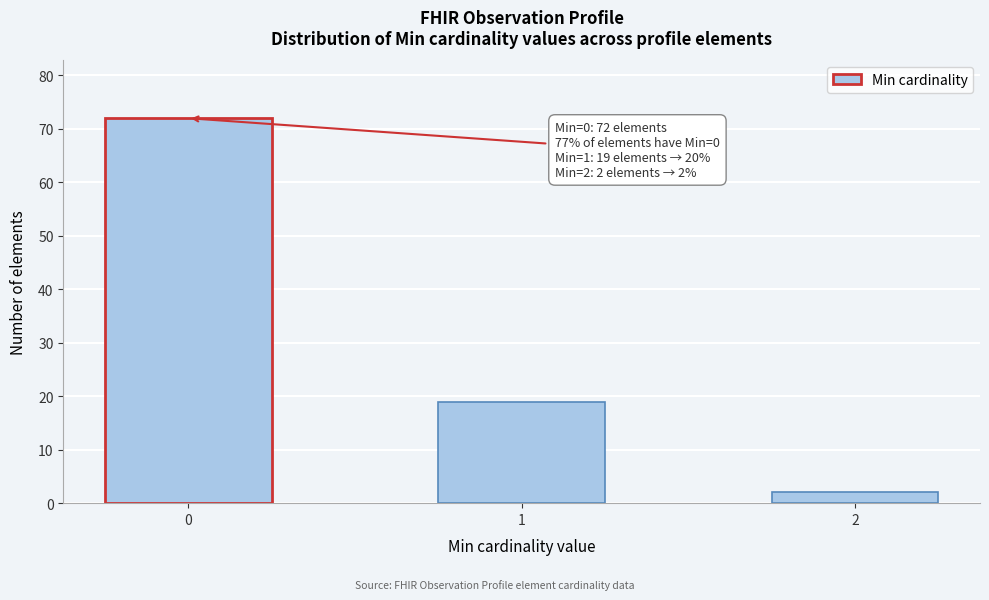

Reading left to right, transcribe all the data shown in this chart.

72	19	2